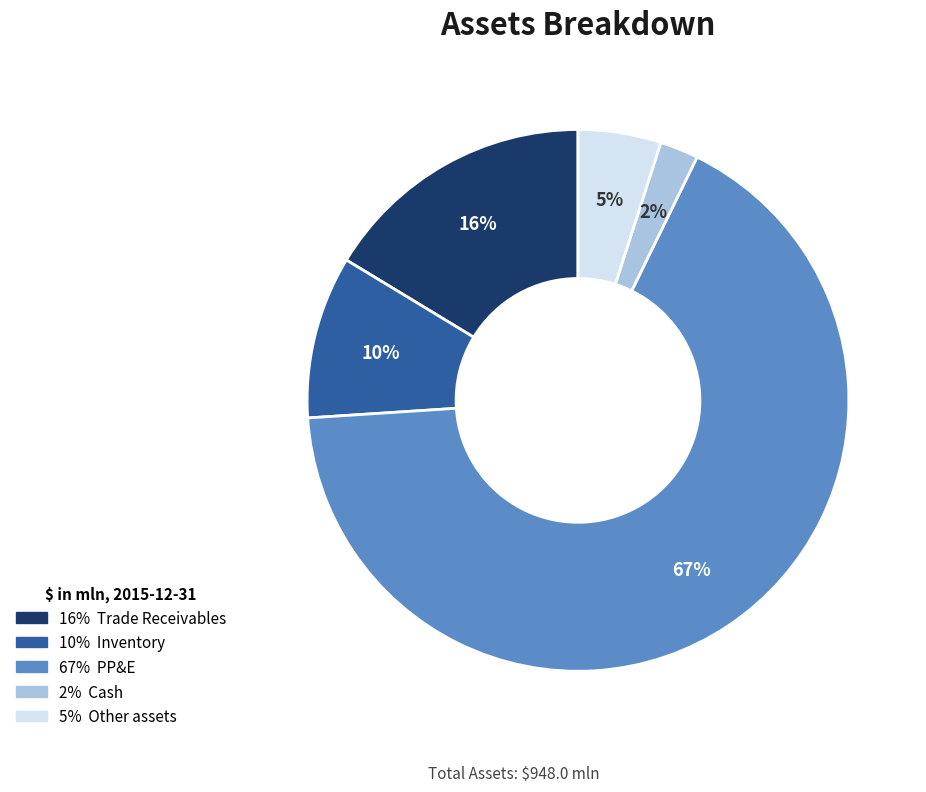

Is there any slice that represents more than half of the pie?

Yes